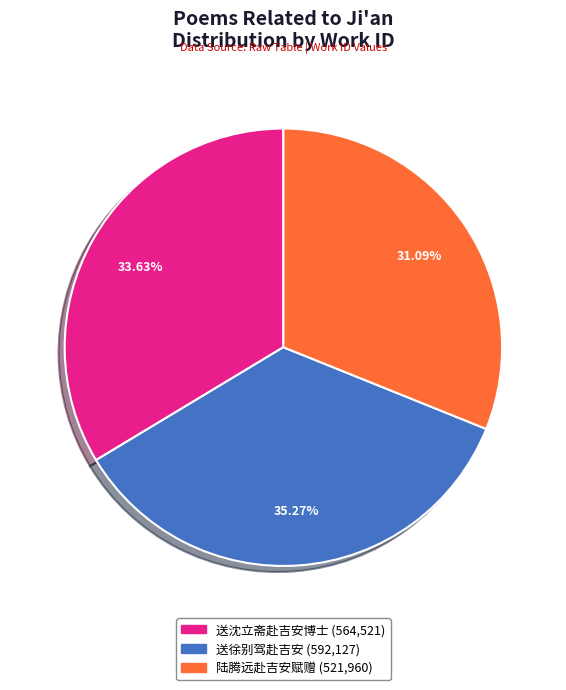

Is there a majority slice in this chart?

No